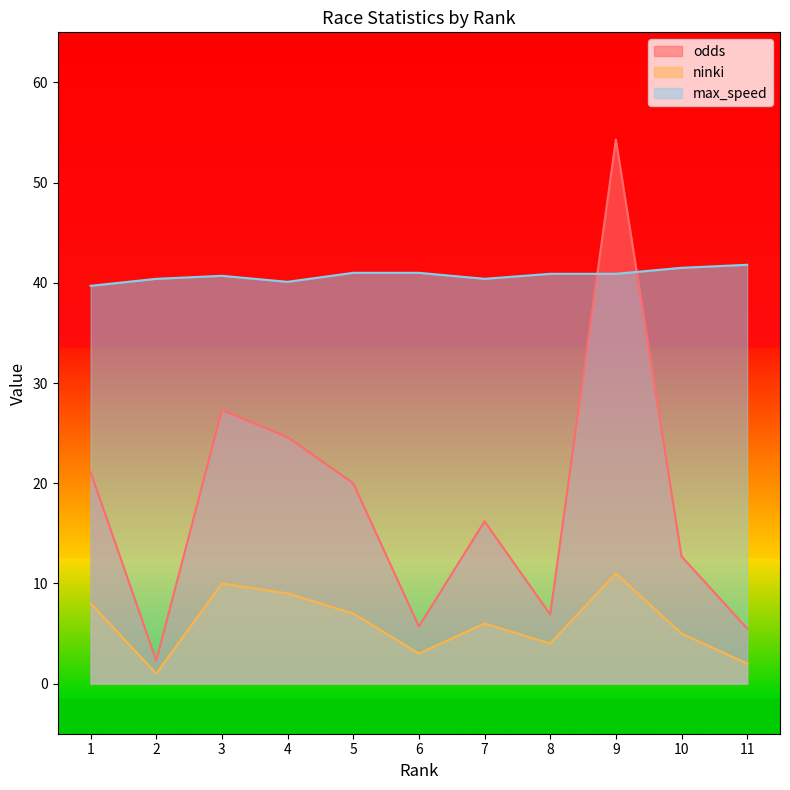

What is the smallest value displayed?

1.0